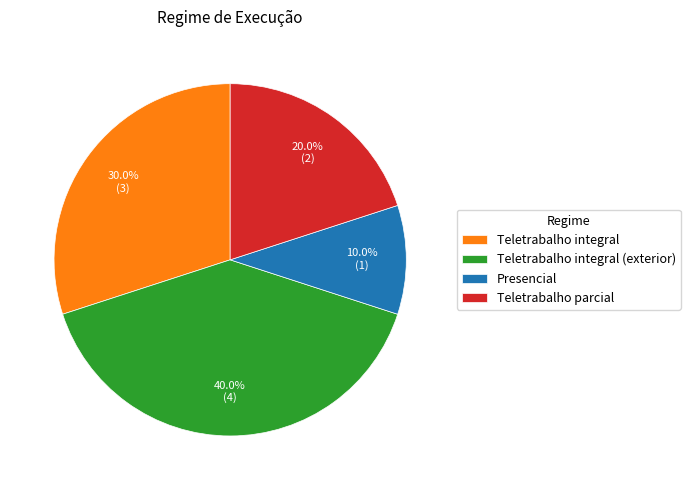

To the nearest percent, what percentage of the pie is Presencial?

10%